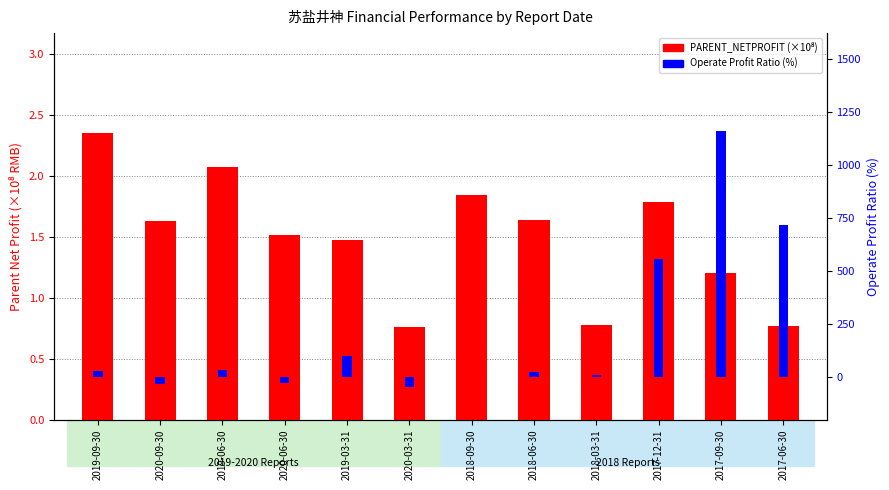

How many categories are shown in the chart?

12